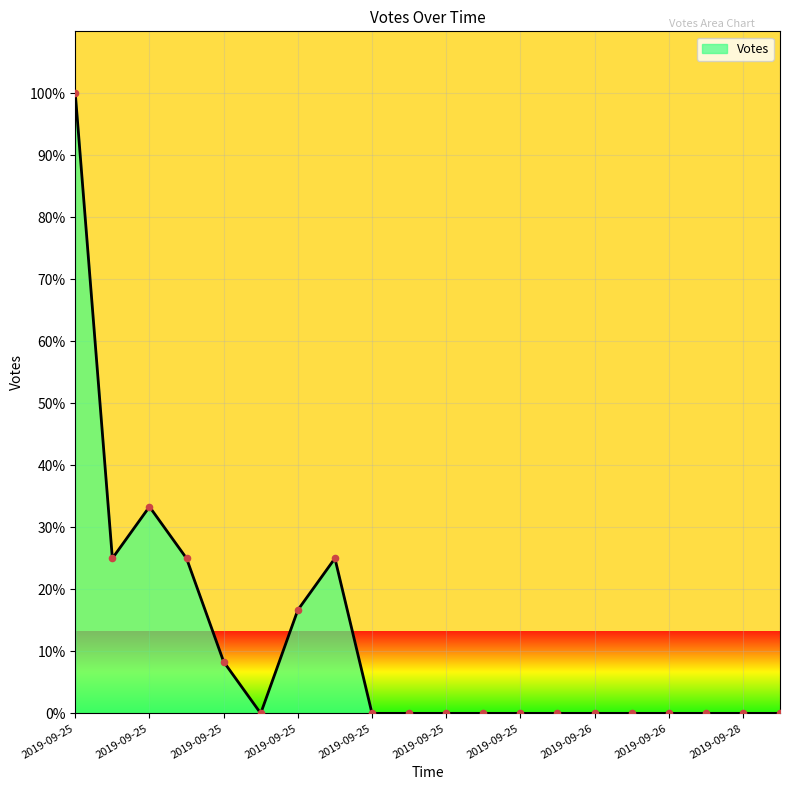

What is the greatest value displayed?

100.0